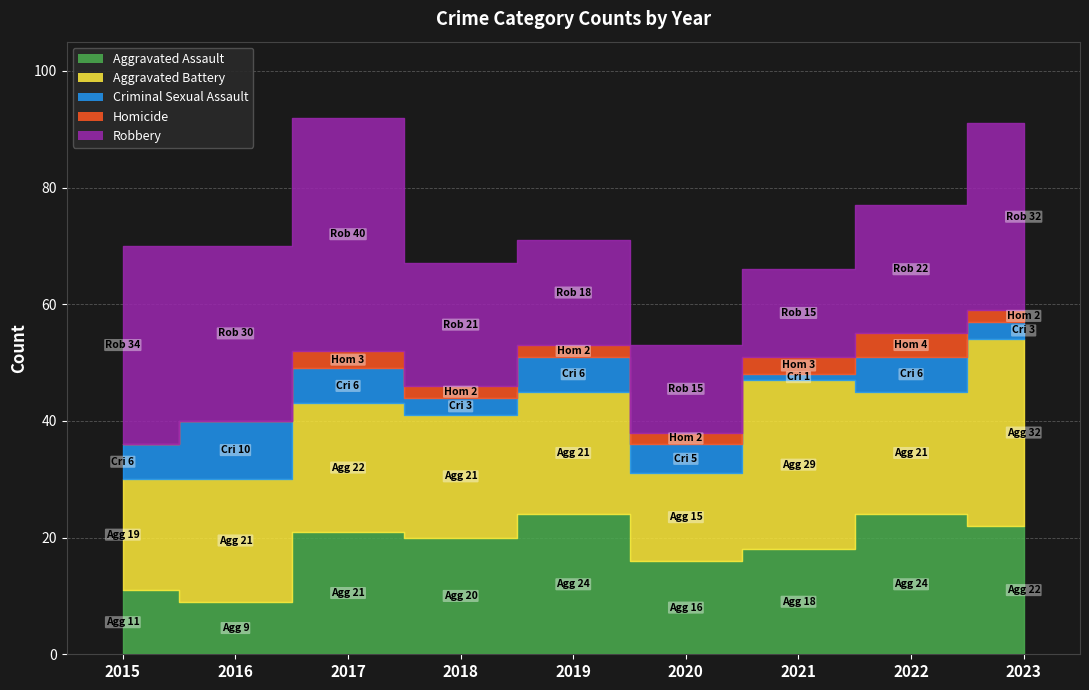

What is the average value of the Robbery series?

25